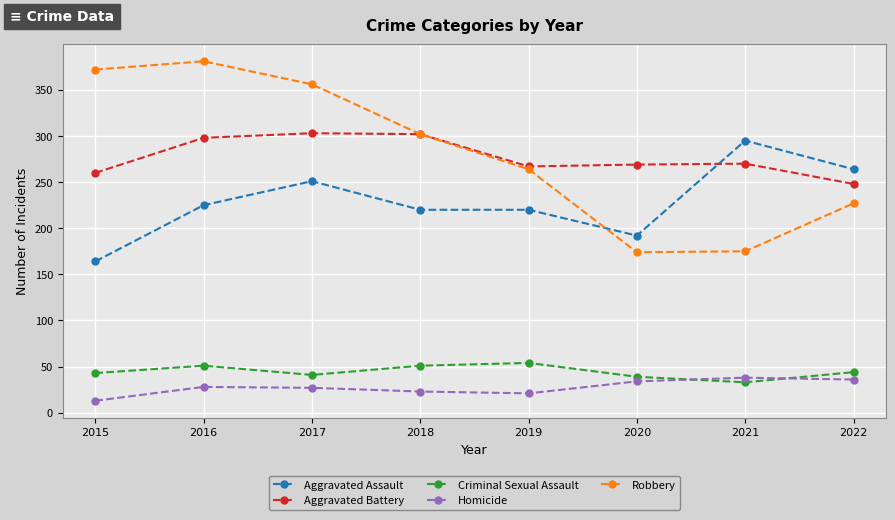

How many distinct data groups are displayed?

5